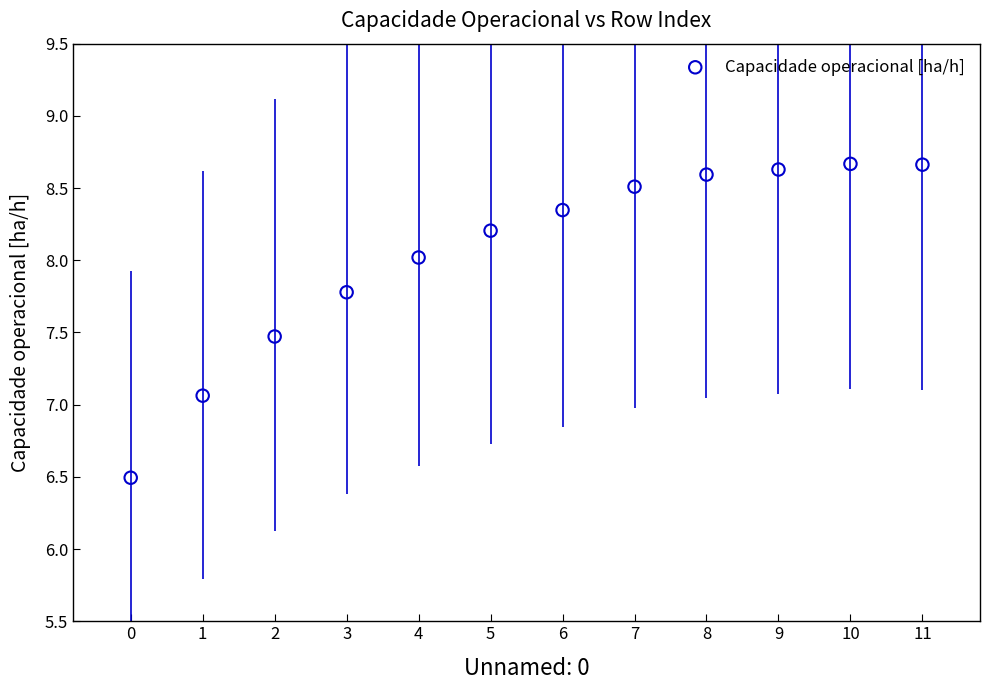

What Y value in the scatter plot is closest to 7?

7.1